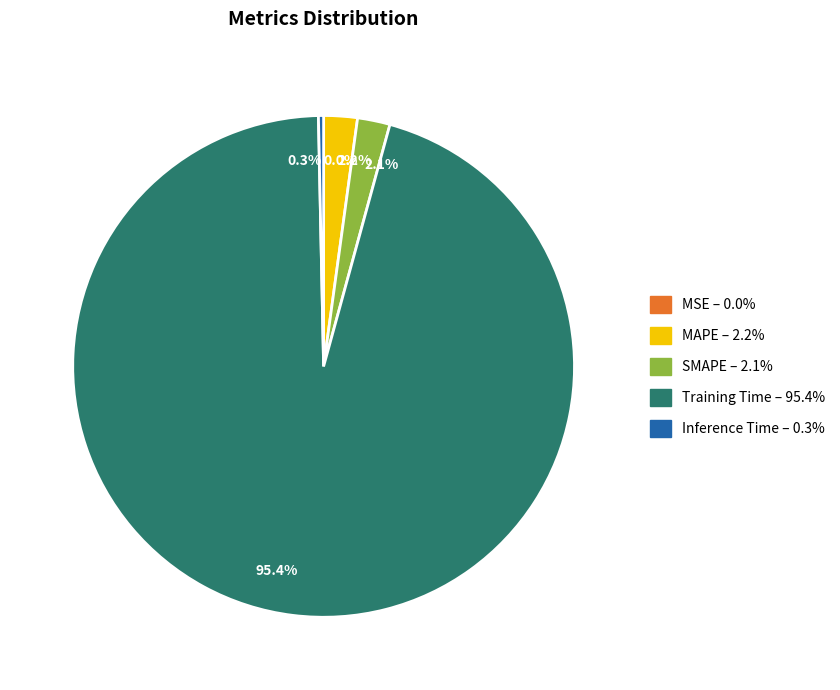

To the nearest percent, what is the difference between the largest and smallest slice percentages?

95%